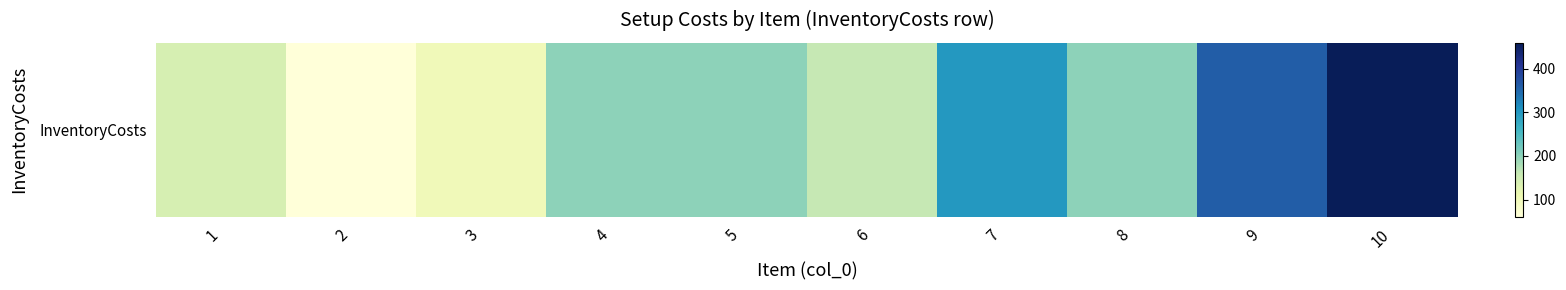

Reading left to right, transcribe all the data shown in this chart.

1=140	2=60	3=100	4=200	5=200	6=160	7=300	8=200	9=360	10=460